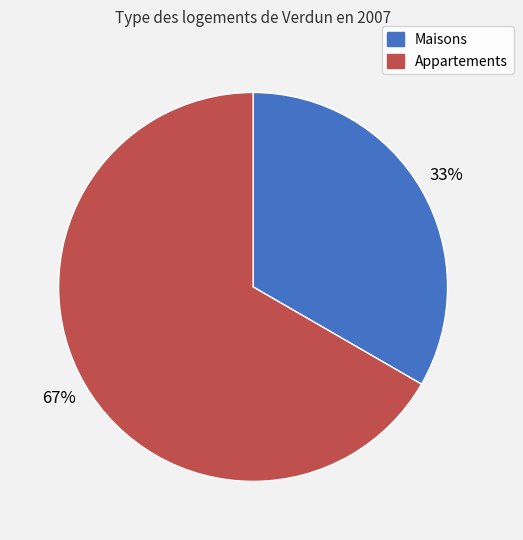

The Maisons slice represents 39% of the pie. True or false?

False